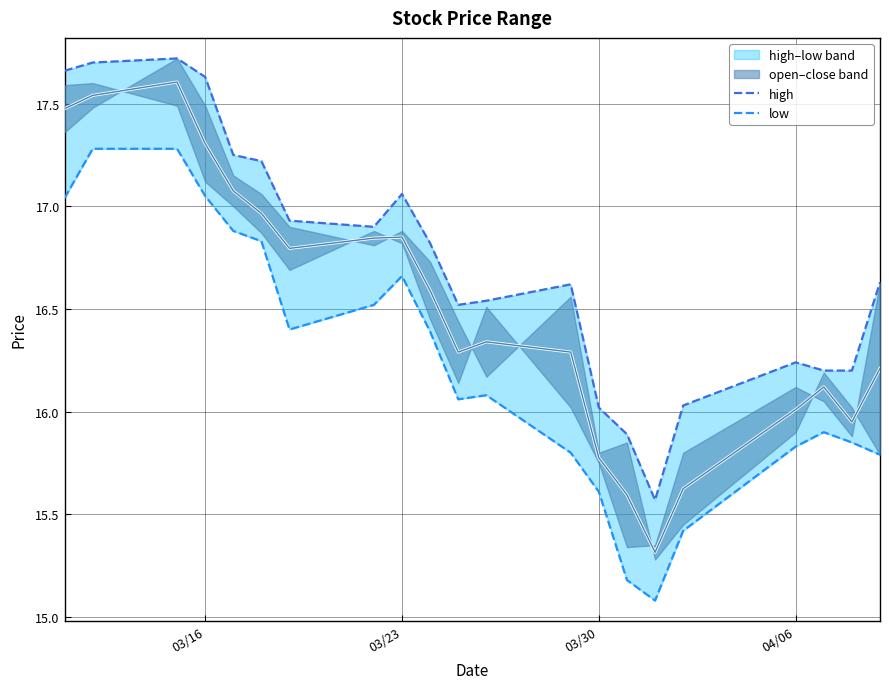

In low, how many points are higher than both neighbors (excluding endpoints)?

3